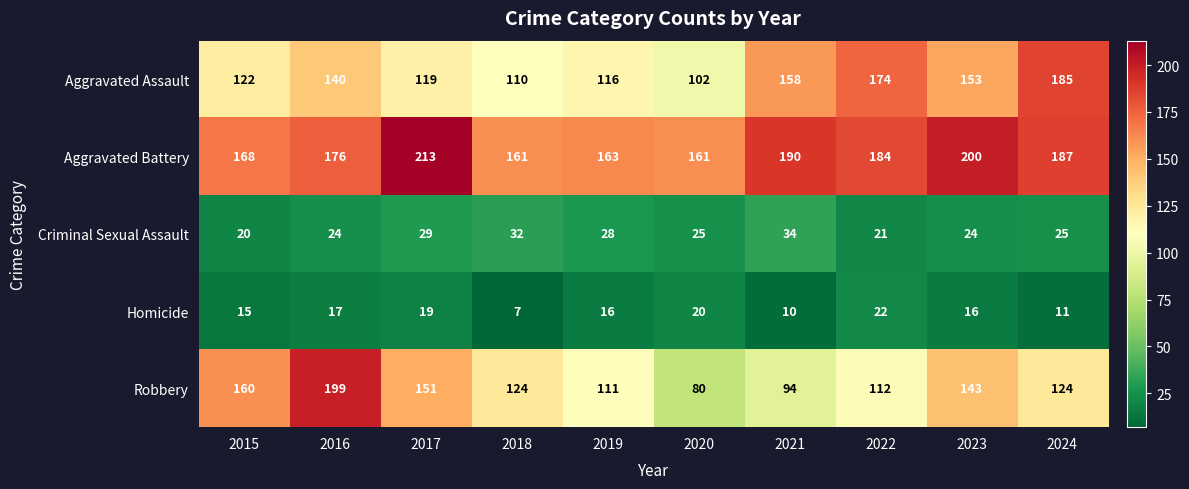

Rank the series at 2016 from lowest to highest value.

Homicide, Criminal Sexual Assault, Aggravated Assault, Aggravated Battery, Robbery